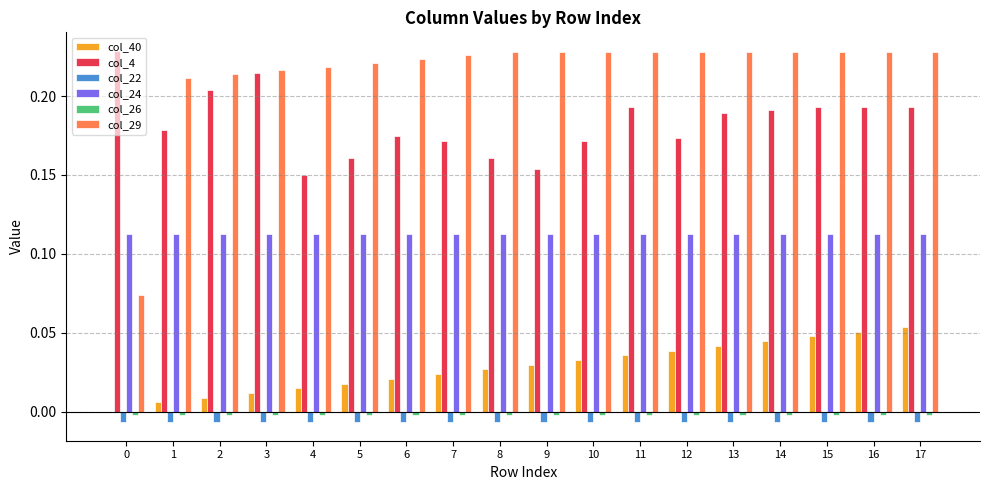

Is the value of col_22 at 6 greater than the value of col_24 at 6?

No